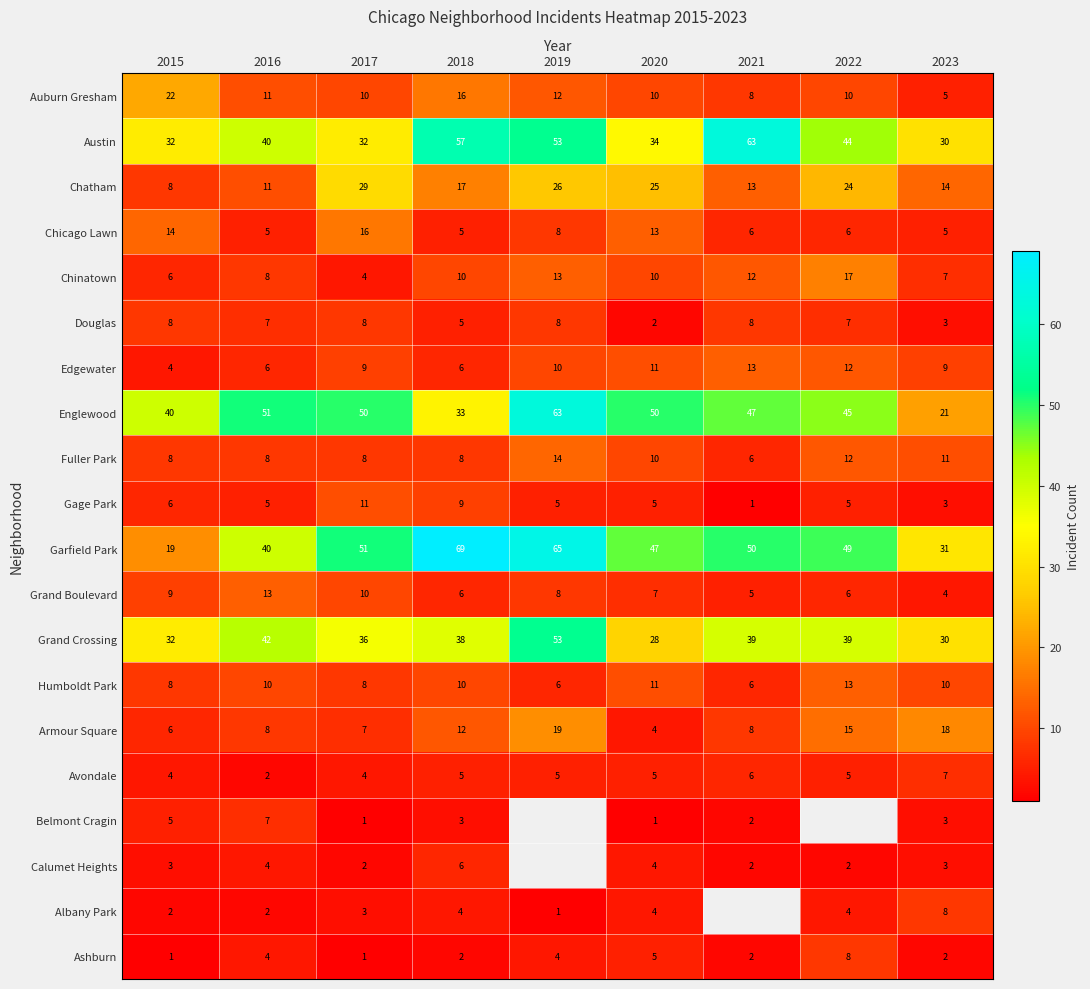

What is the average value of the Humboldt Park series?

9